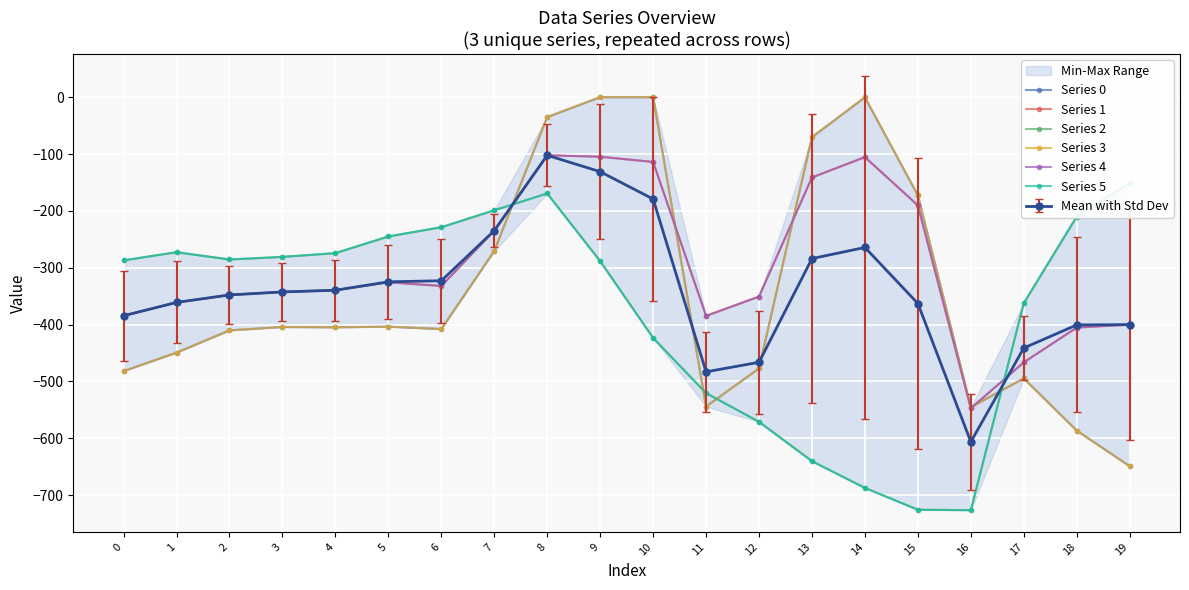

At which label does Series 5 reach its peak?

19